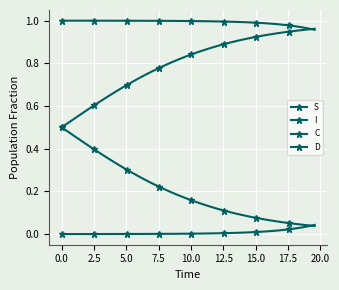

What is the greatest value displayed?

1.0